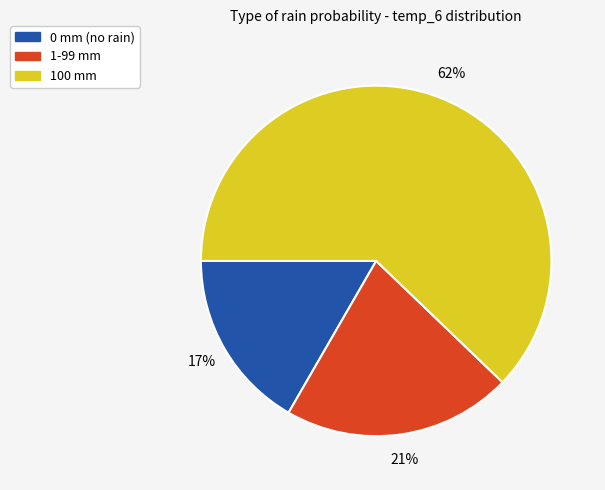

What is the smallest slice in the pie chart?

0 mm (no rain)